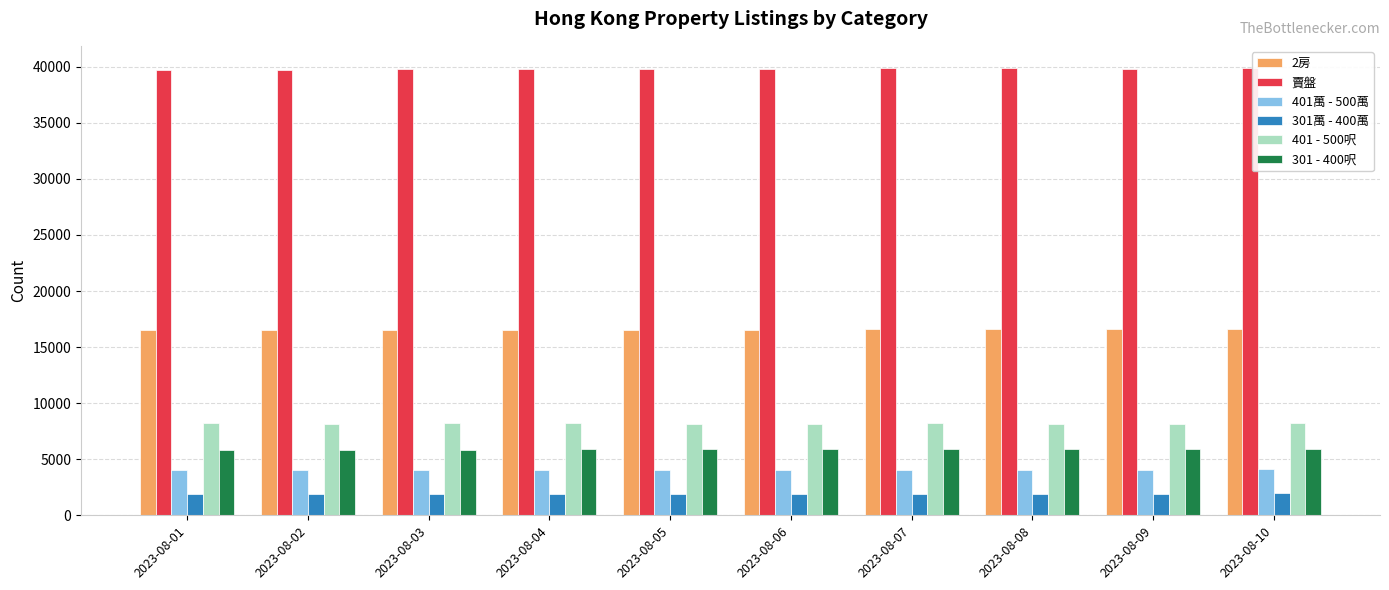

What is the difference between the highest and lowest values at 2023-08-09?

37850